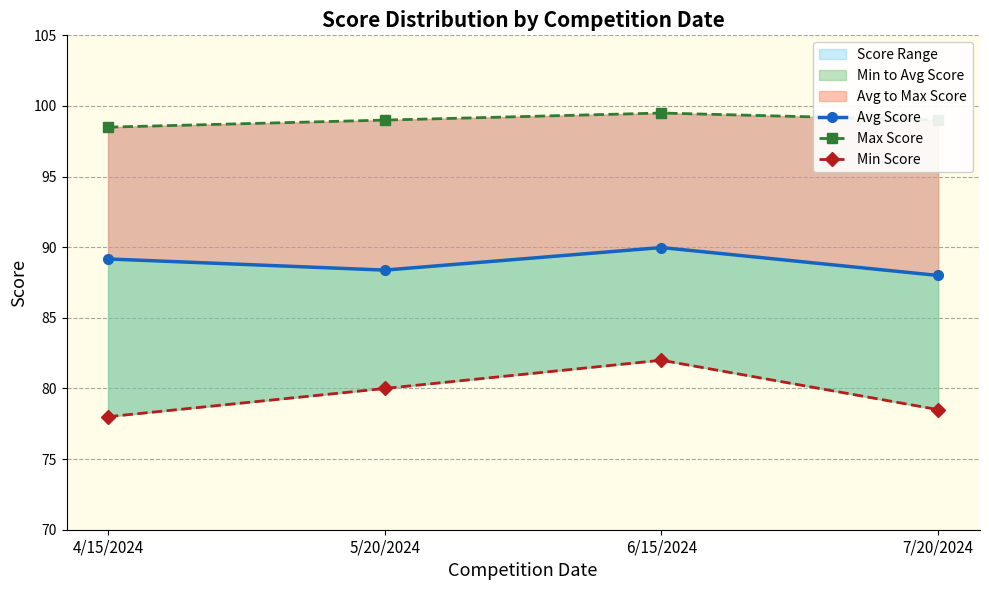

At which category does Avg Score reach its first local valley?

5/20/2024